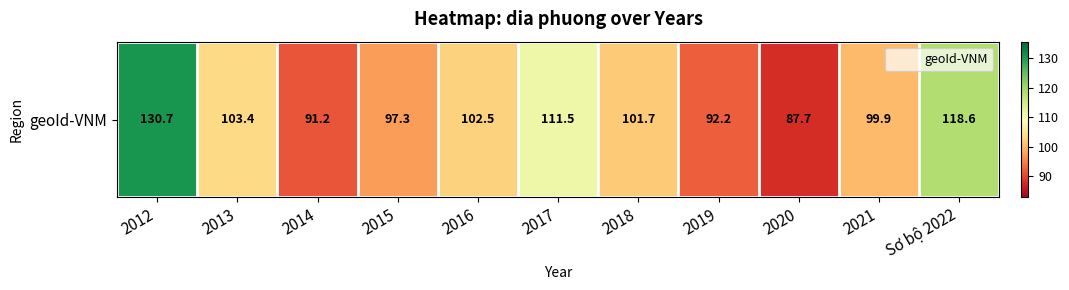

Which label corresponds to the largest value in the chart?

2012